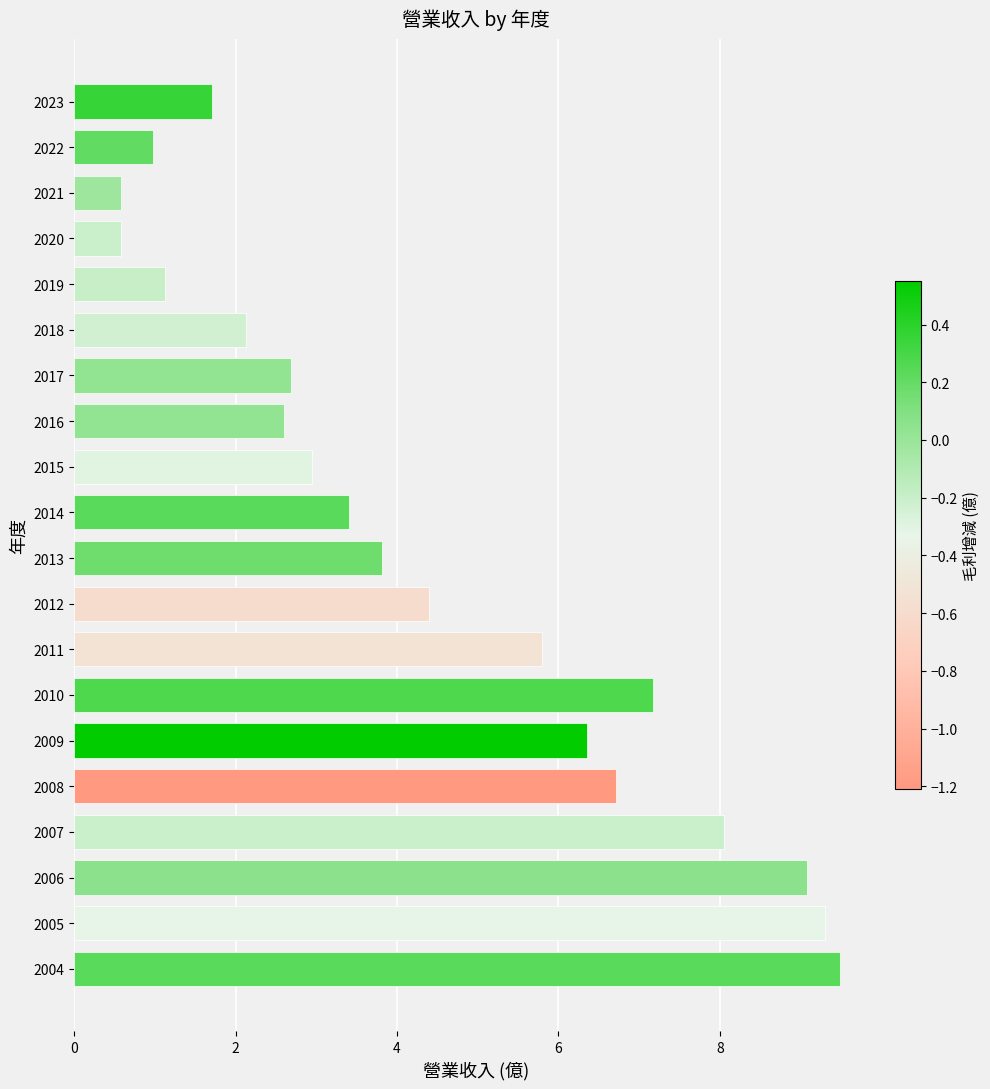

Does the chart contain stacked bars?

No